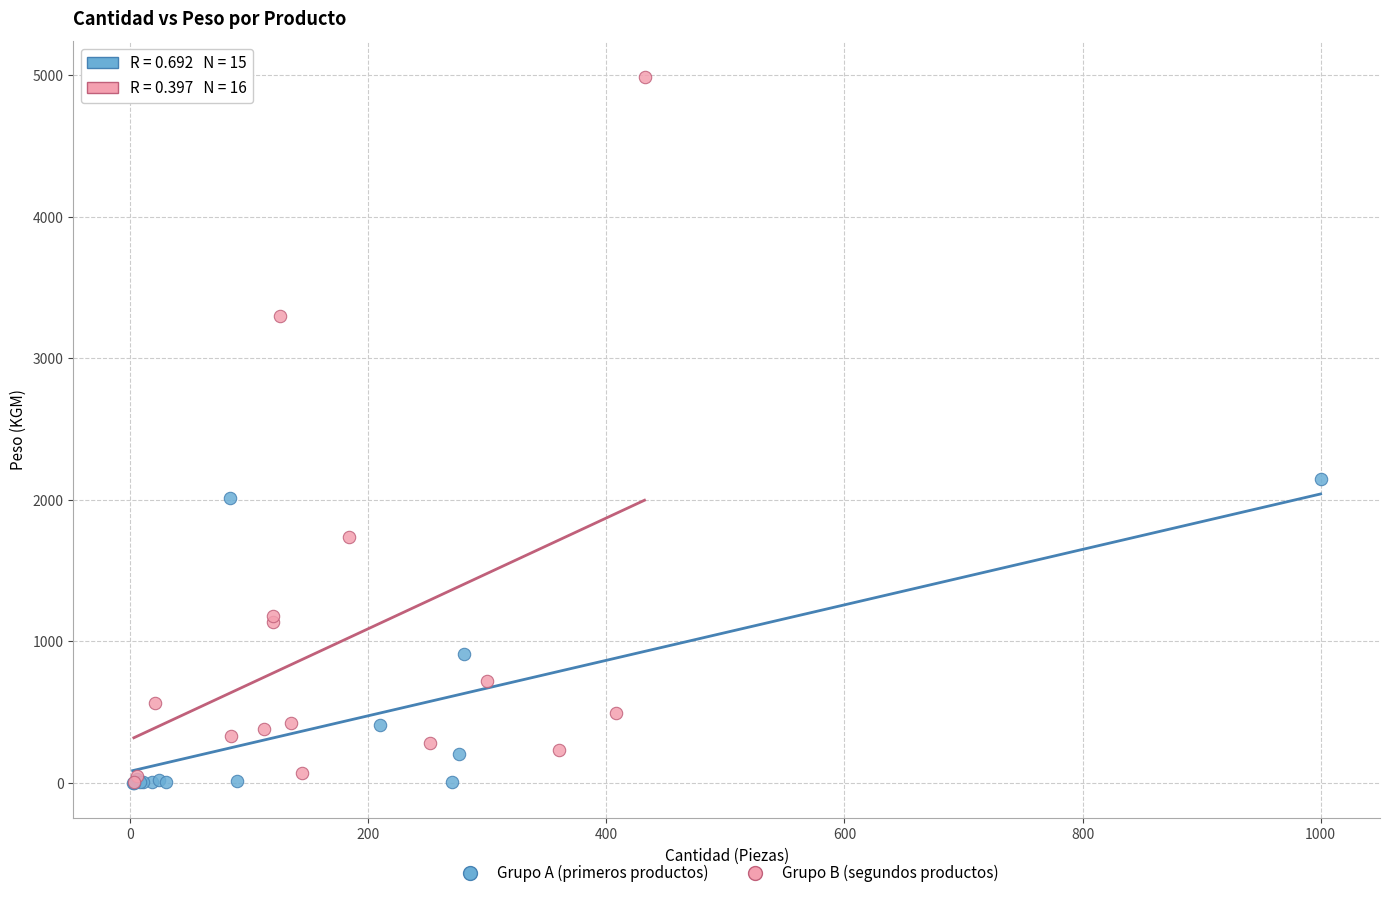

Which series contains the highest Y value?

Grupo B (segundos productos)